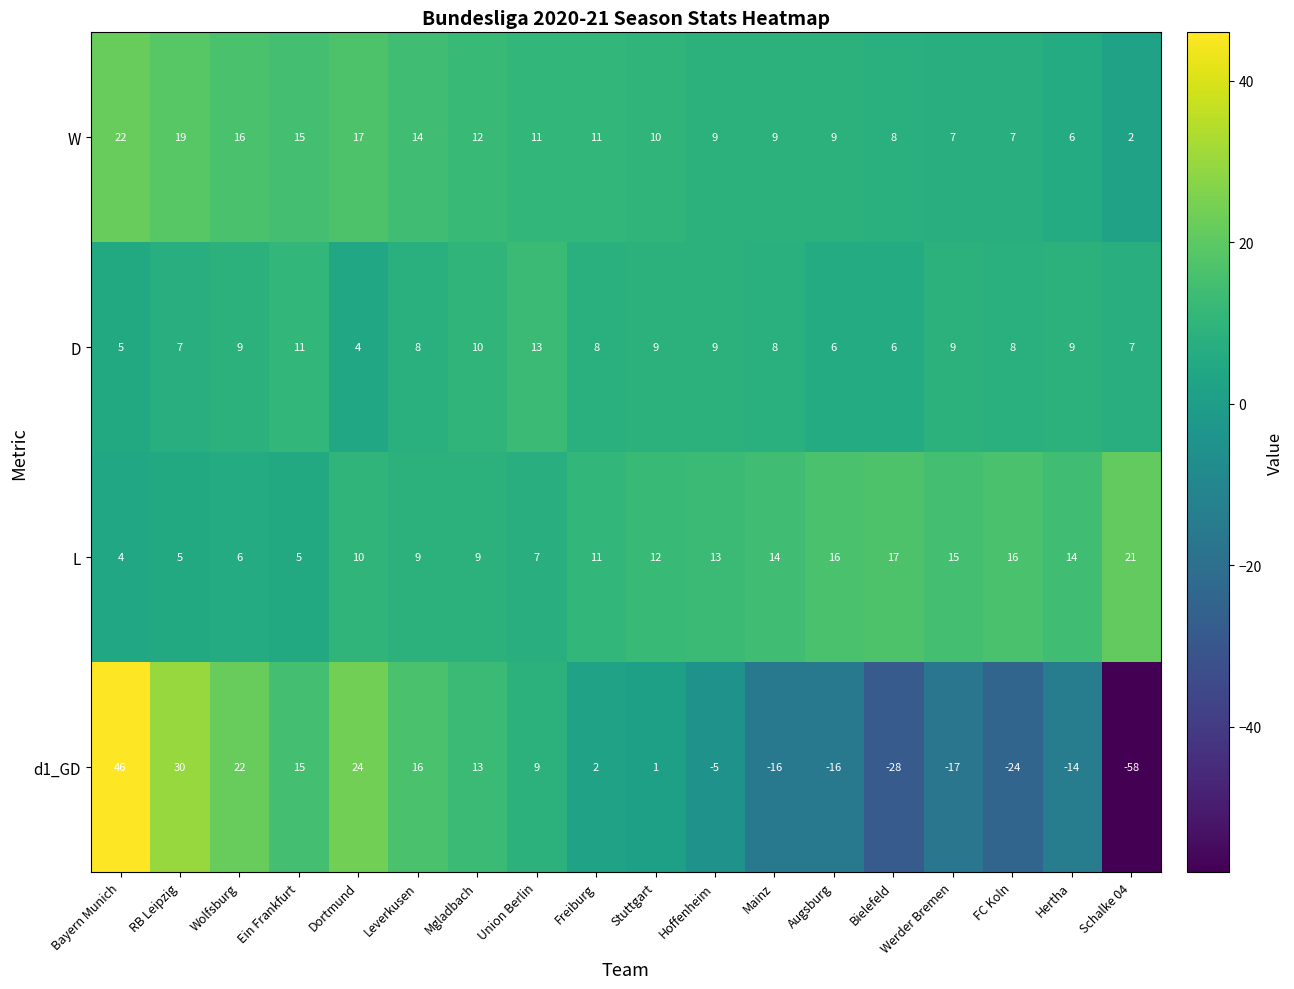

The value of W at Bayern Munich is 12. True or false?

False